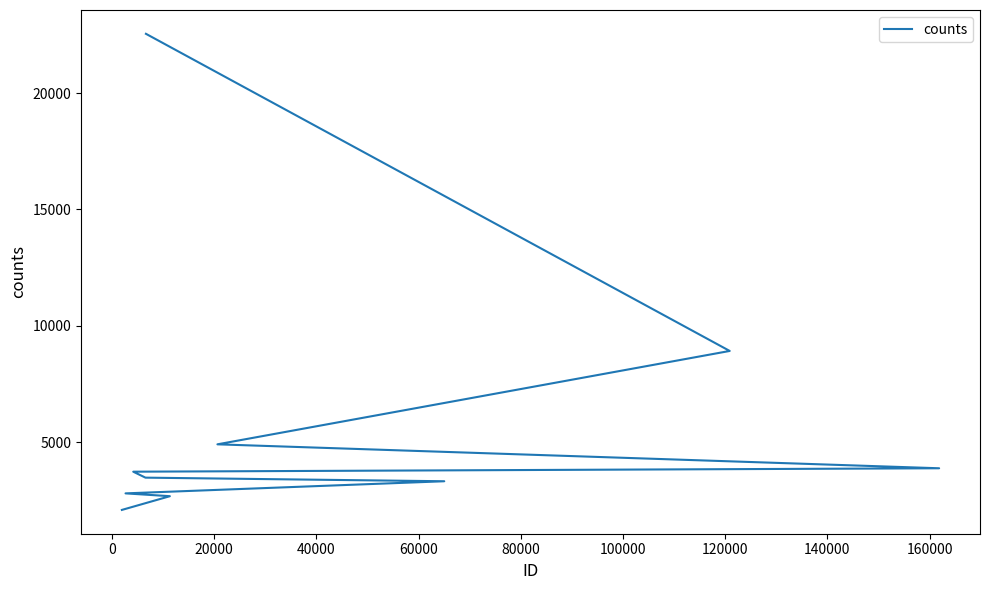

Reading right to left, extract all data points from this chart.

2088	2678	2799	3320	3475	3731	3878	4907	8920	22551